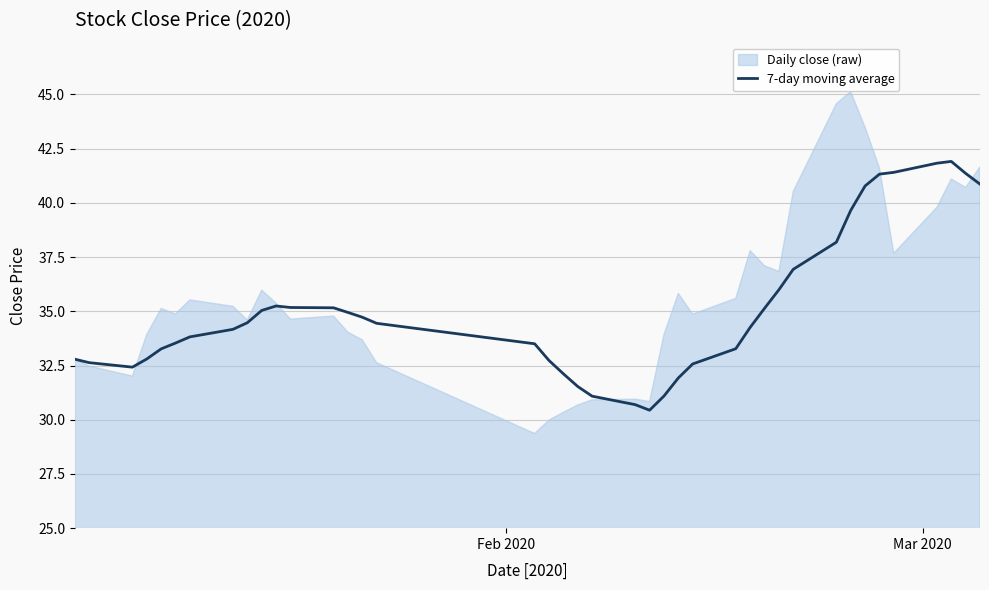

What is the minimum value for 7-day moving average?

30.4